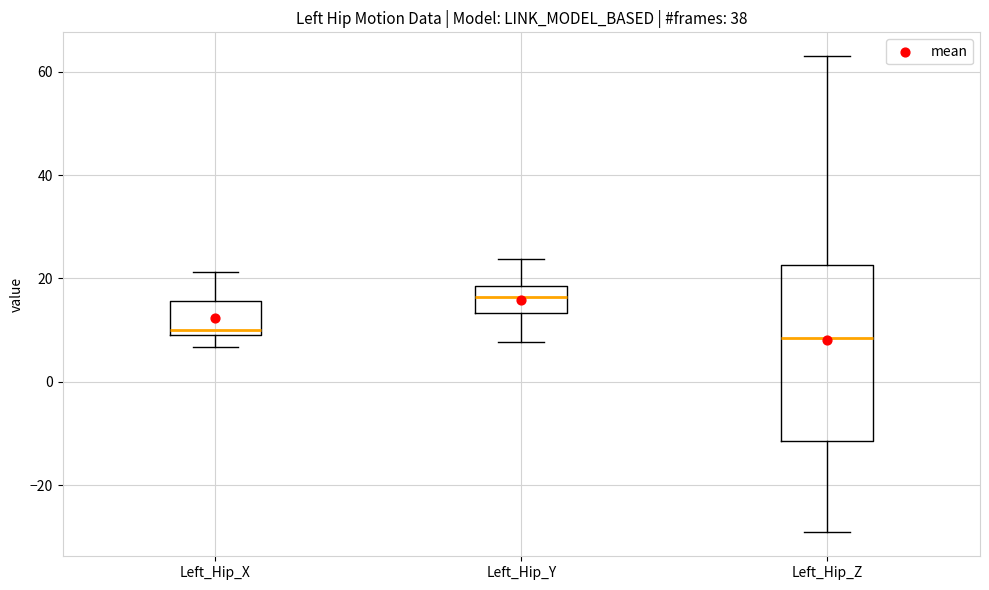

Which box is the tallest, from its lower edge to its upper edge?

Left_Hip_Z